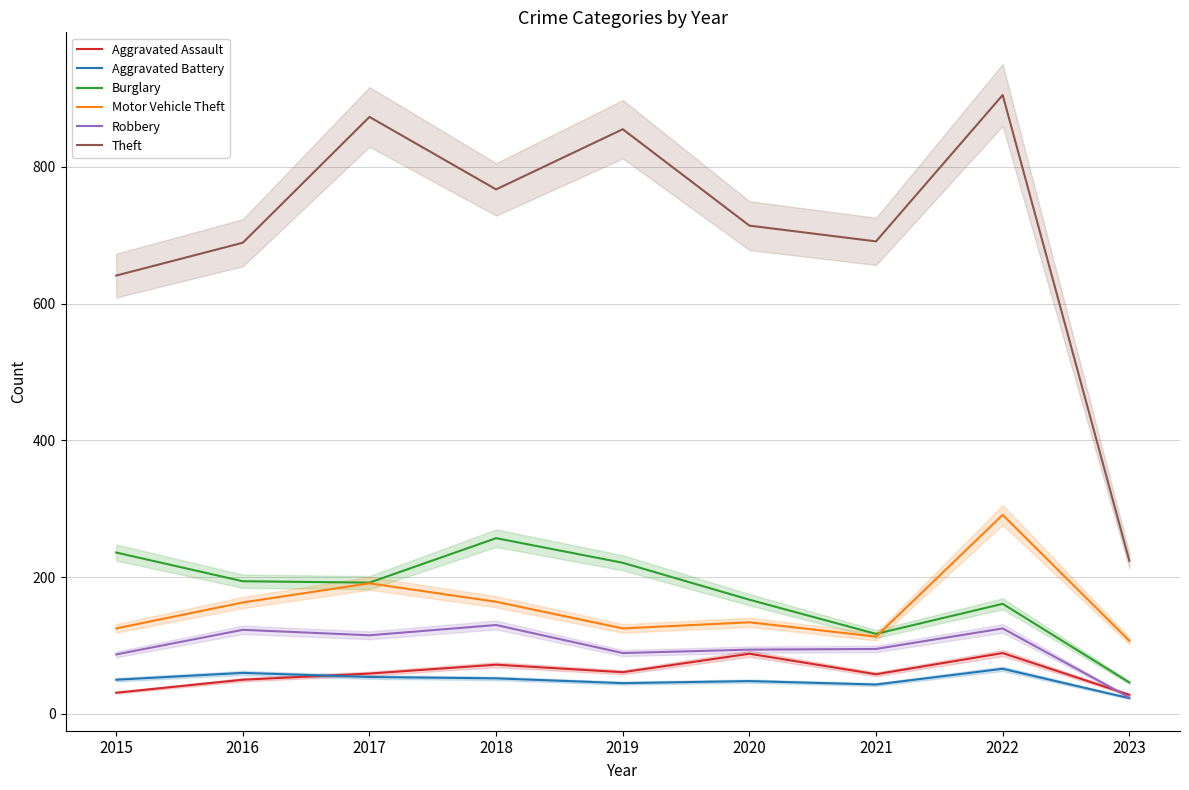

Count the number of categories in the chart.

9